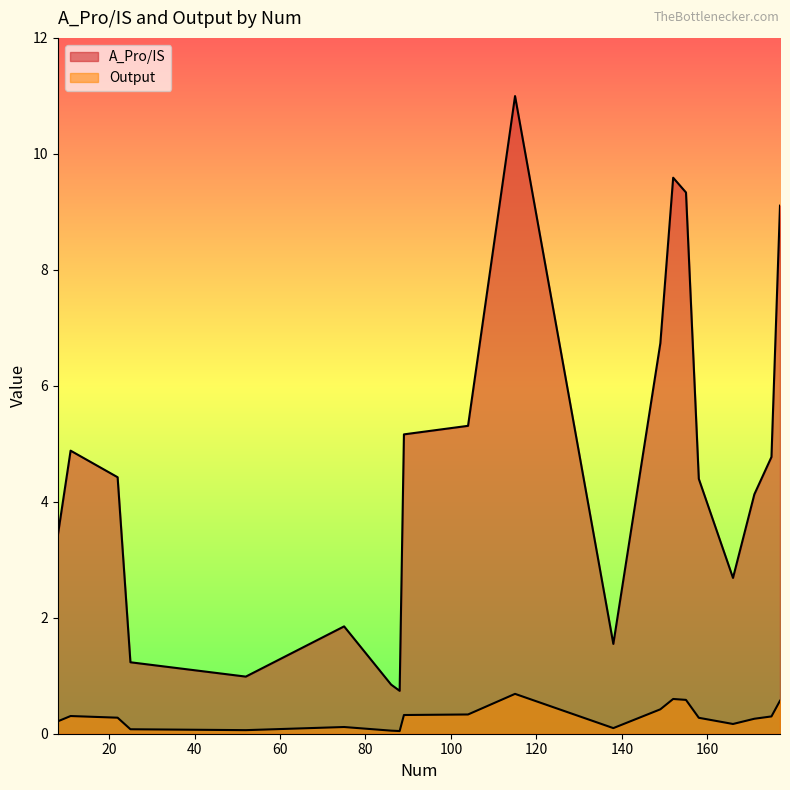

Between 89 and 22, which is larger?

89